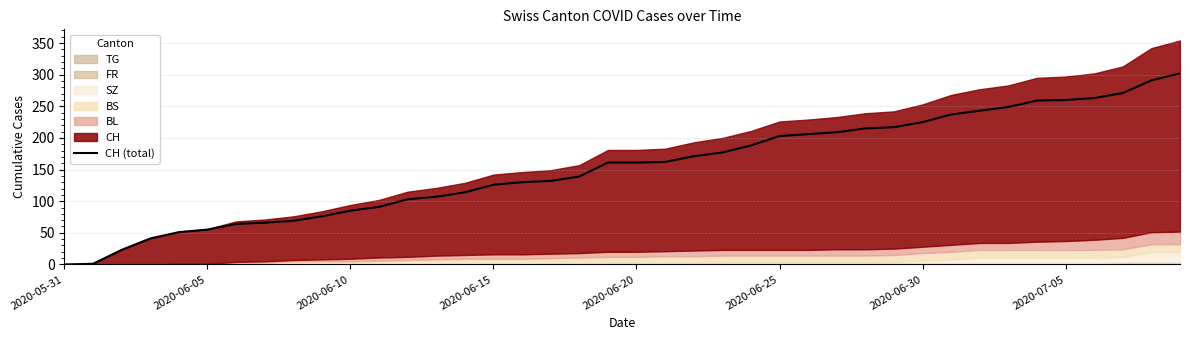

The value of CH (total) at 2020-06-15 is 27. True or false?

False